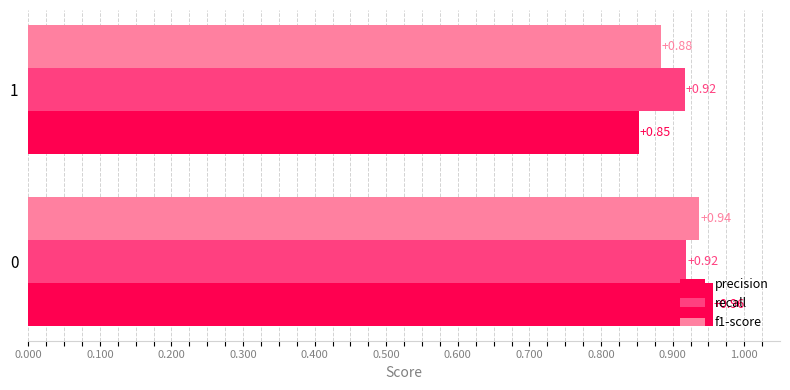

What is the sum of the recall values at 1 and 0?

1.8